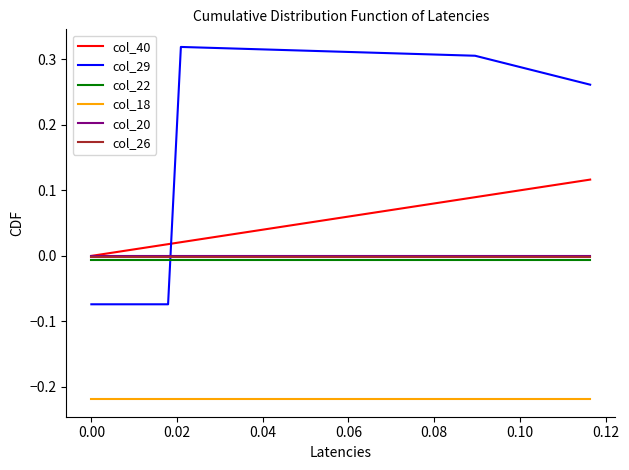

Which series has the largest total across all categories?

col_29